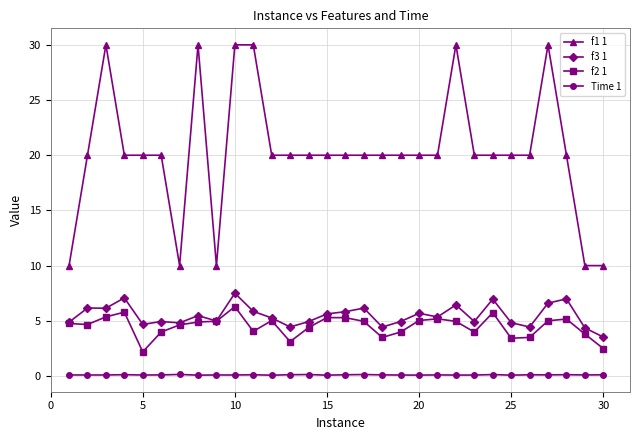

Which series has the widest spread of values?

f1 1